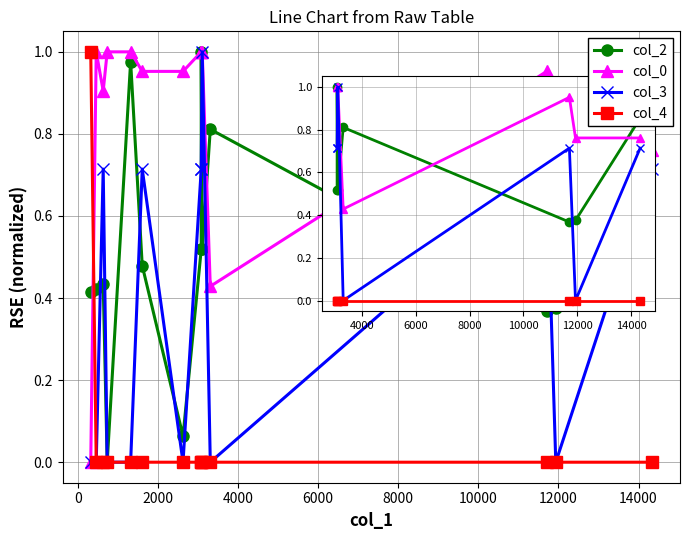

What are all the series names shown in the legend?

col_2, col_0, col_3, col_4